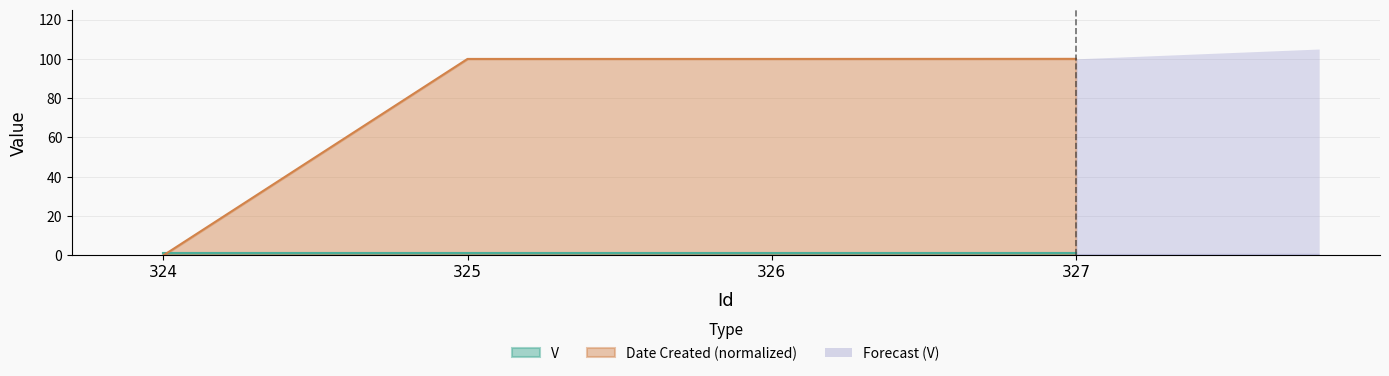

At which label does the data first exceed 99?

325